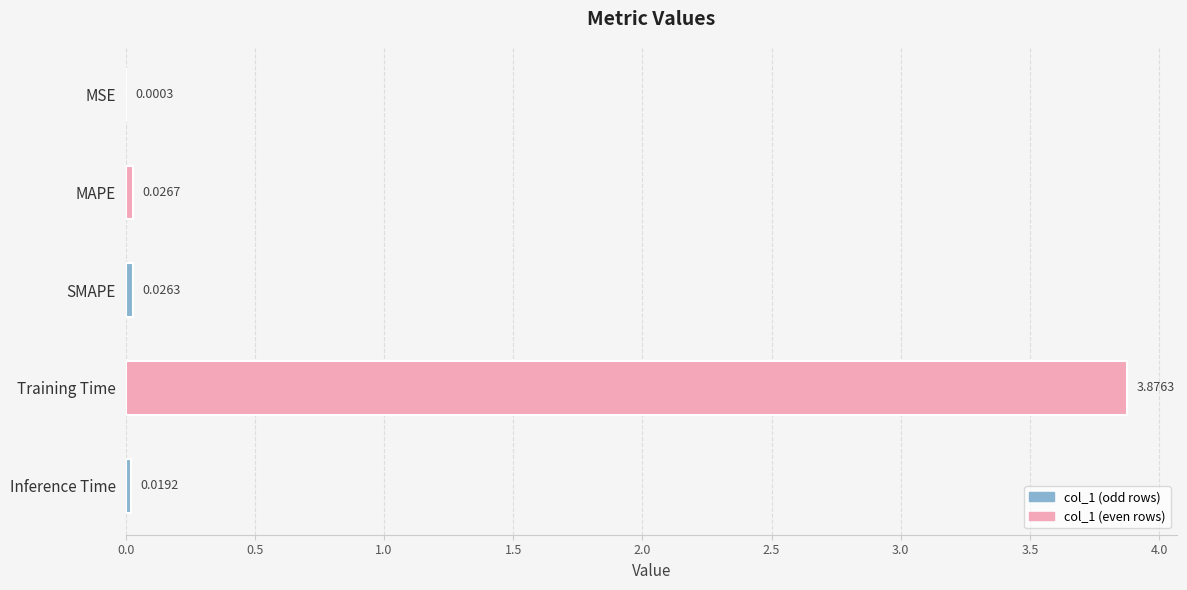

What is the change in value from MAPE to Training Time?

+3.8